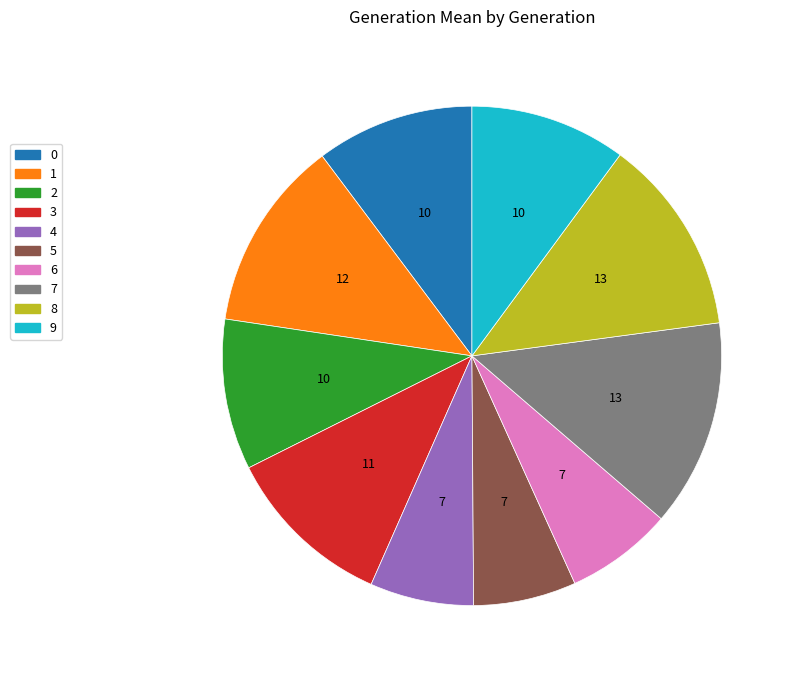

How many segments does this pie chart have?

10